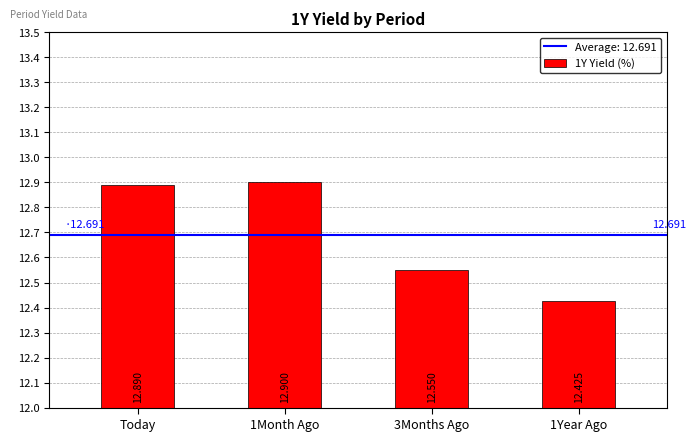

What is the minimum value shown in the chart?

12.4